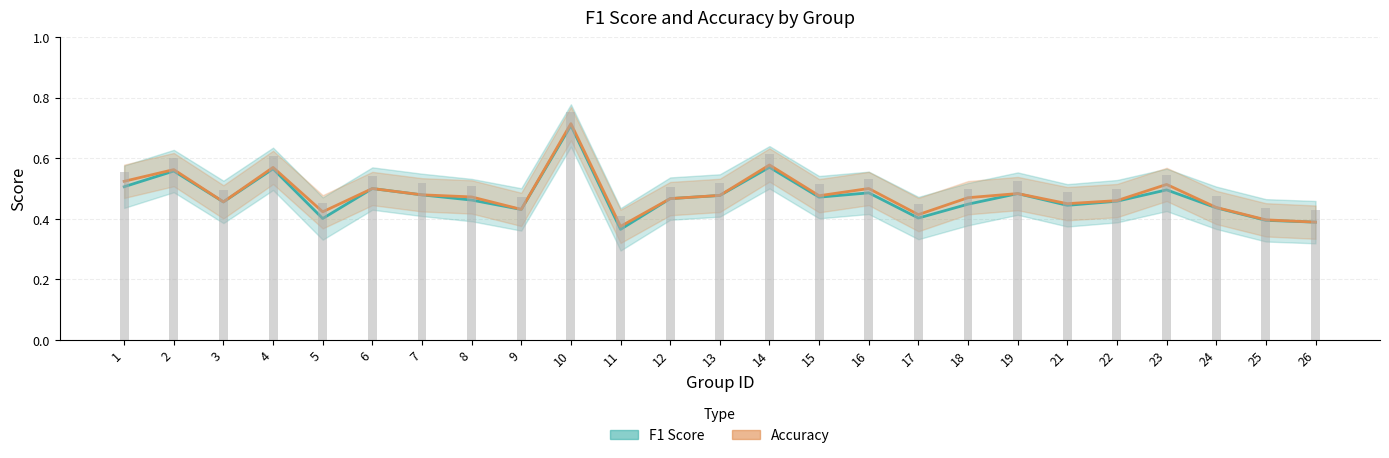

At 4, list the series in order from largest to smallest.

accuracy, f1